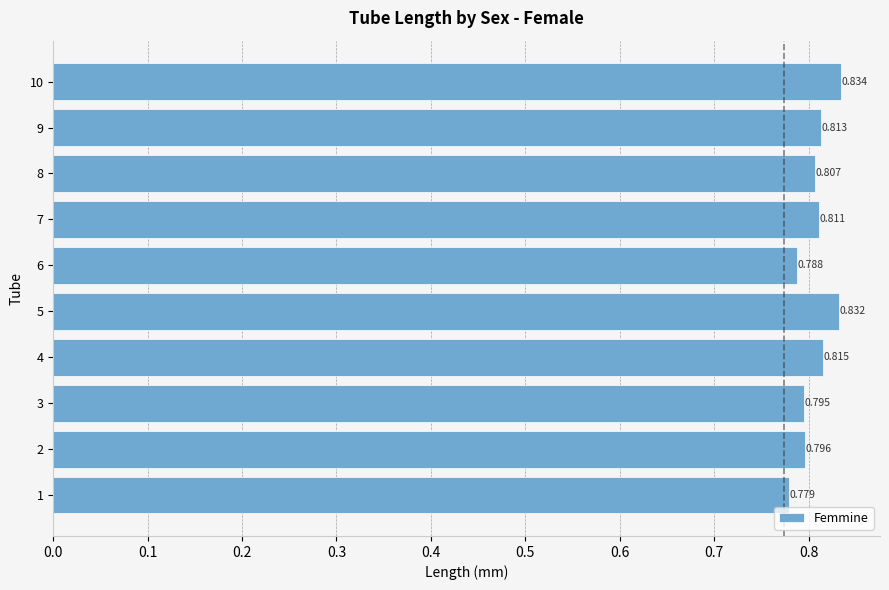

What is the minimum value shown in the chart?

0.8